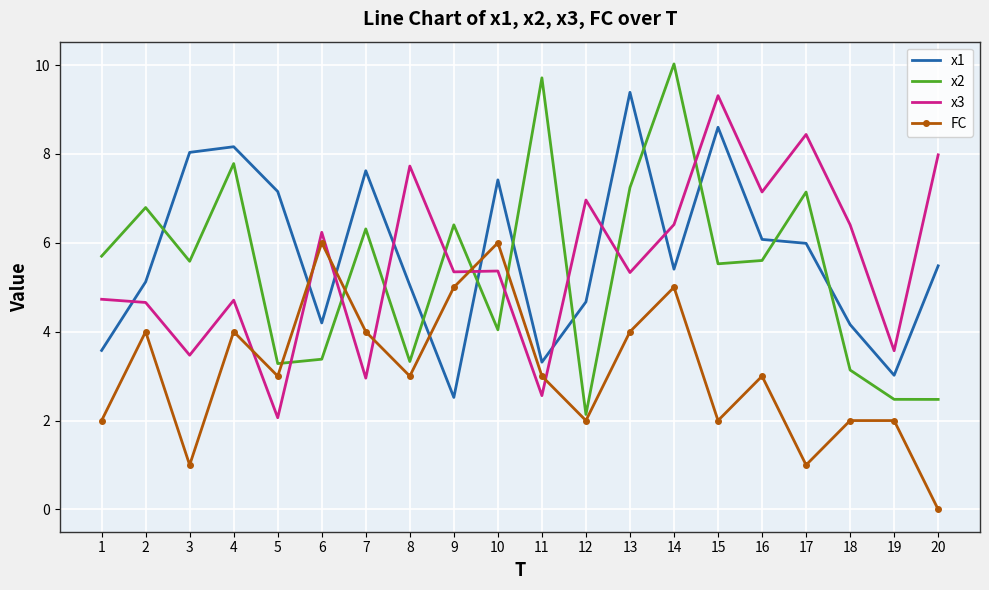

Which series has the largest range (max minus min)?

x2